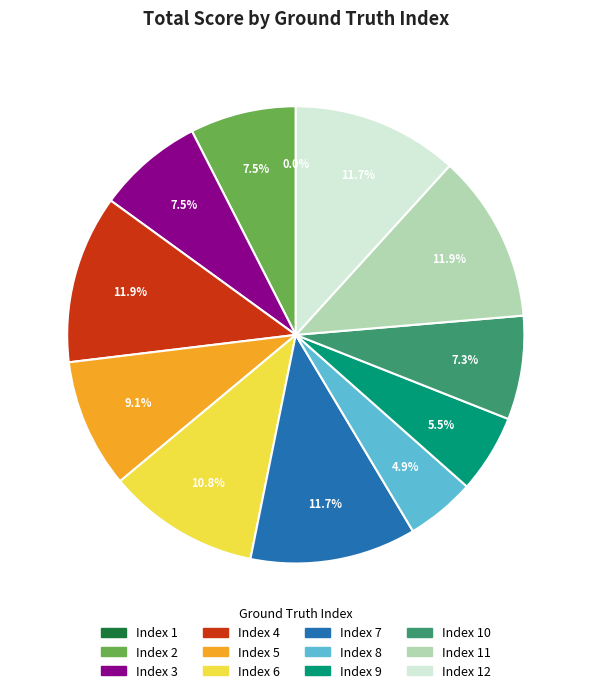

To the nearest percent, what percentage of the pie is 8?

5%